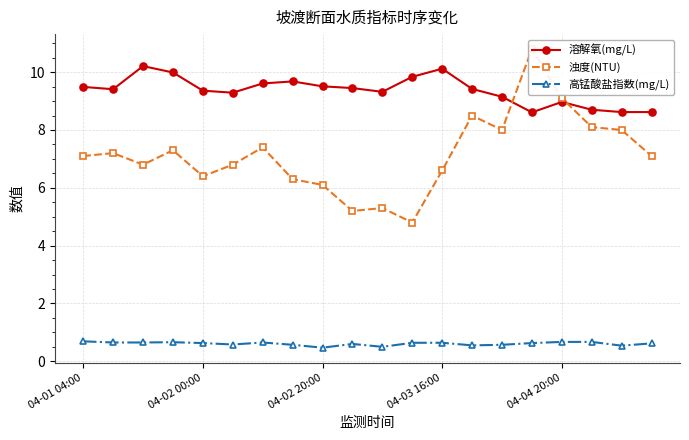

At which category is the sum across all series the highest?

15